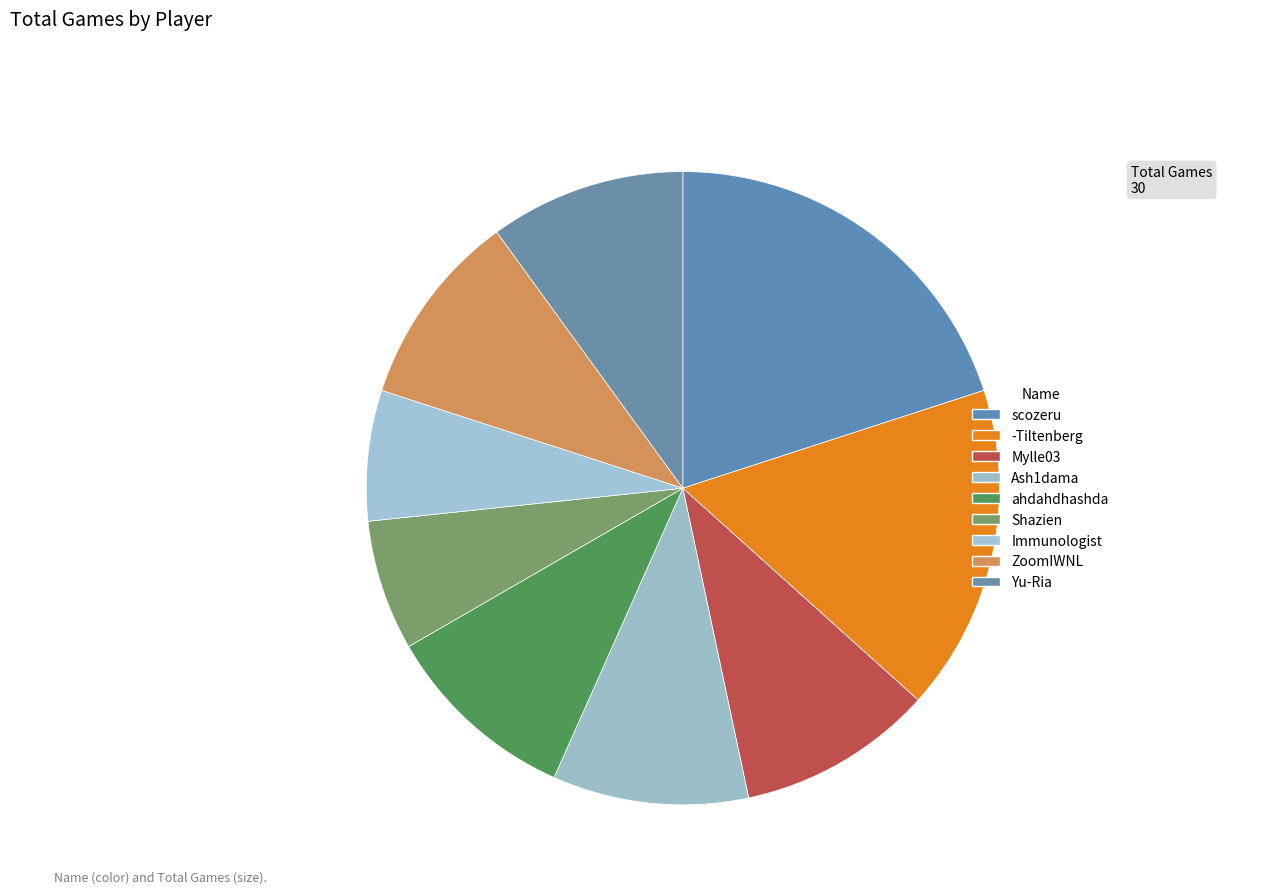

Between ahdahdhashda and -Tiltenberg, which is larger?

-Tiltenberg